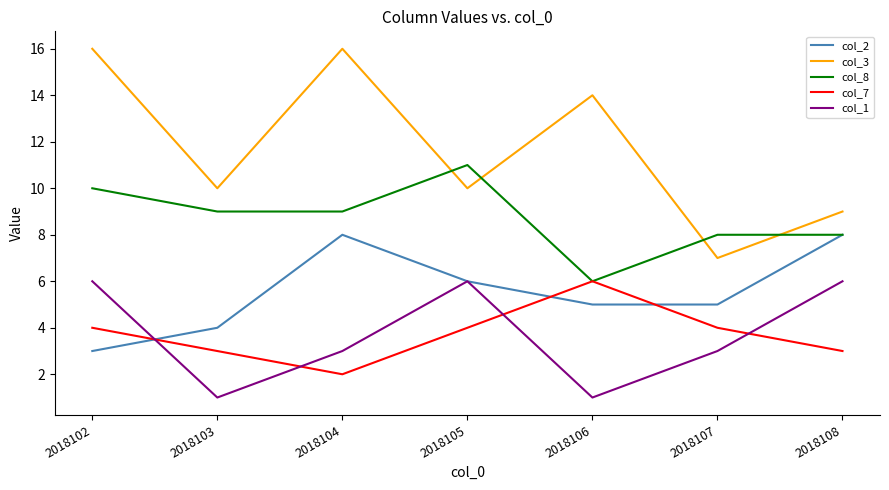

What value does the col_3 series have at 2018108?

9